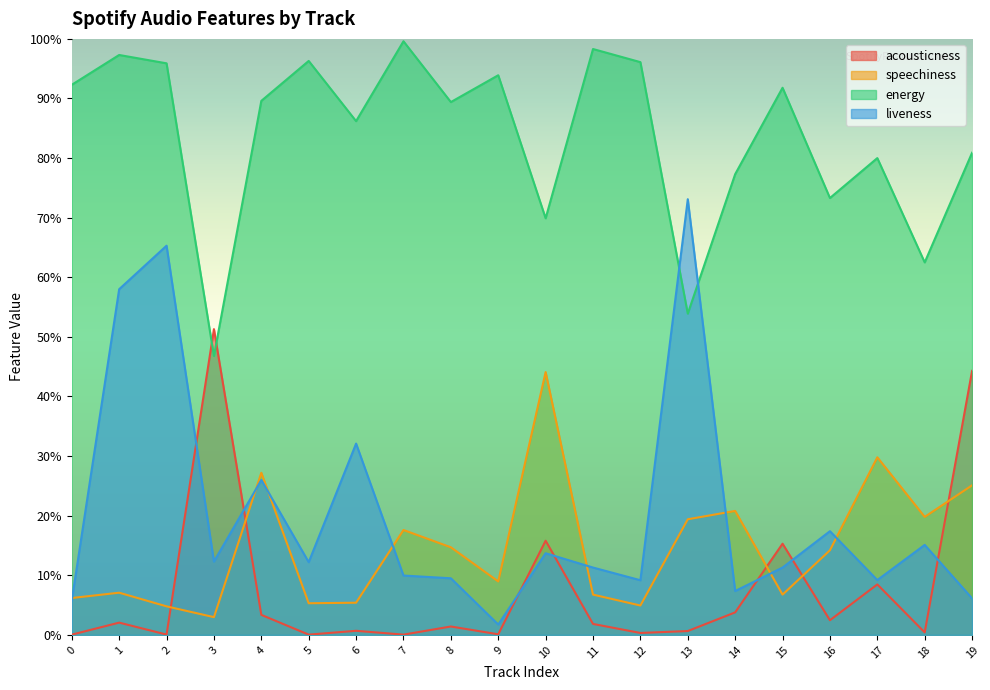

True or false: acousticness and liveness cross at least once.

True